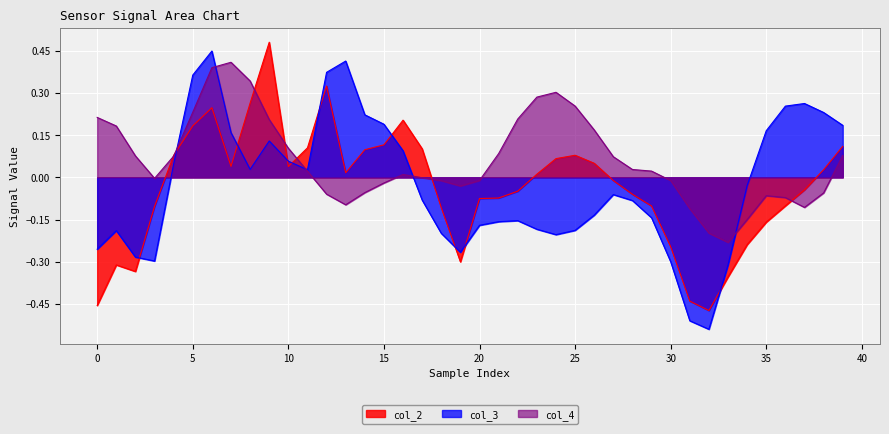

How many lines are shown in the chart?

3